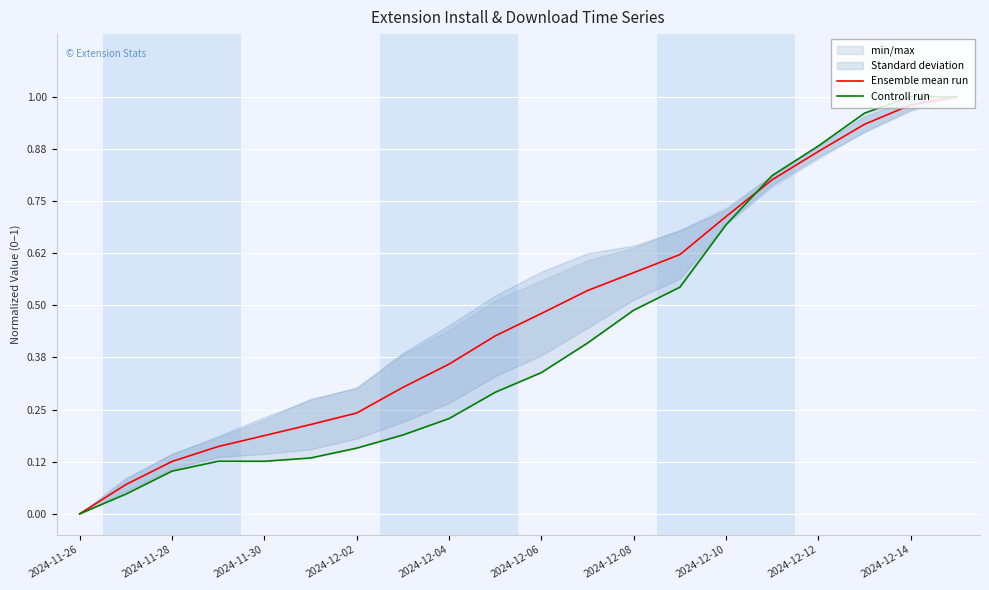

The Ensemble mean run series shows 1.0 at 2024-12-08. True or false?

False